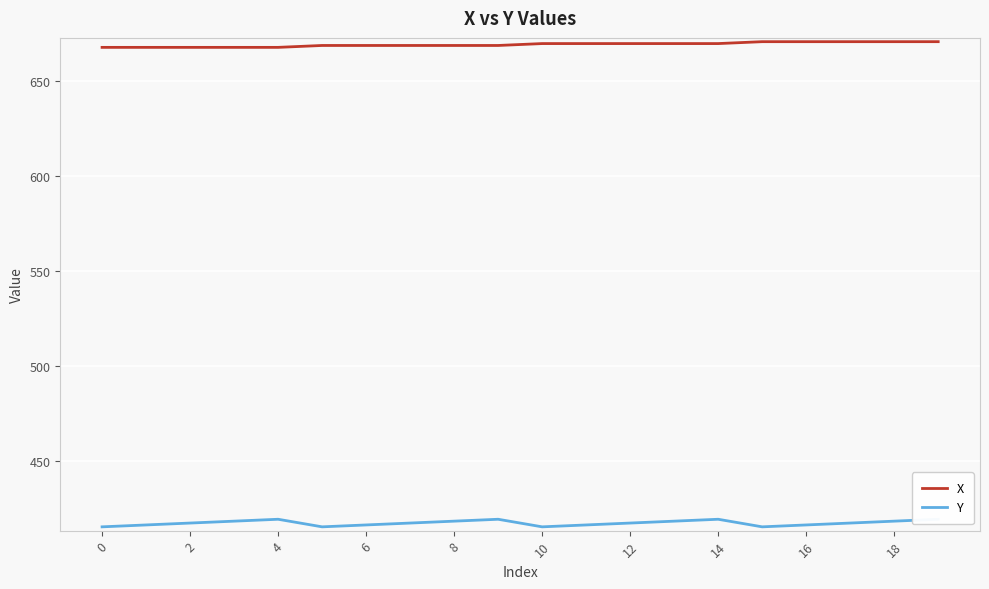

What is the minimum value for X?

668